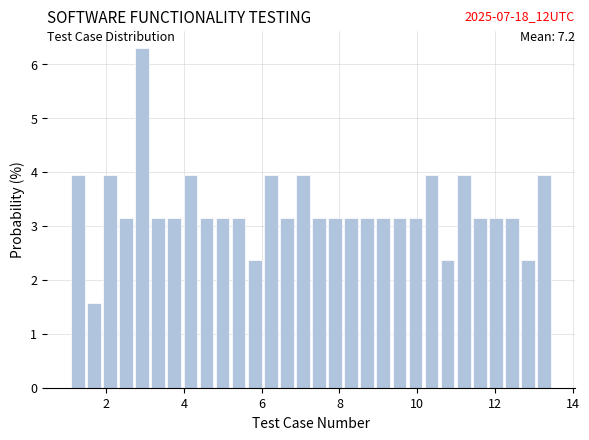

Around what value on the x-axis is the tallest bar? Give the approximate position of its centre, as read against the axis.

3.0